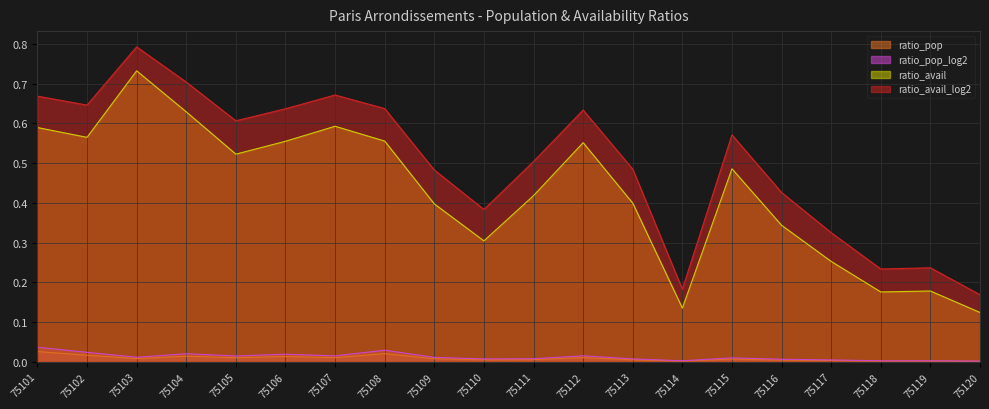

Rank the series by their maximum value, from highest to lowest.

ratio_avail_log2, ratio_avail, ratio_pop_log2, ratio_pop